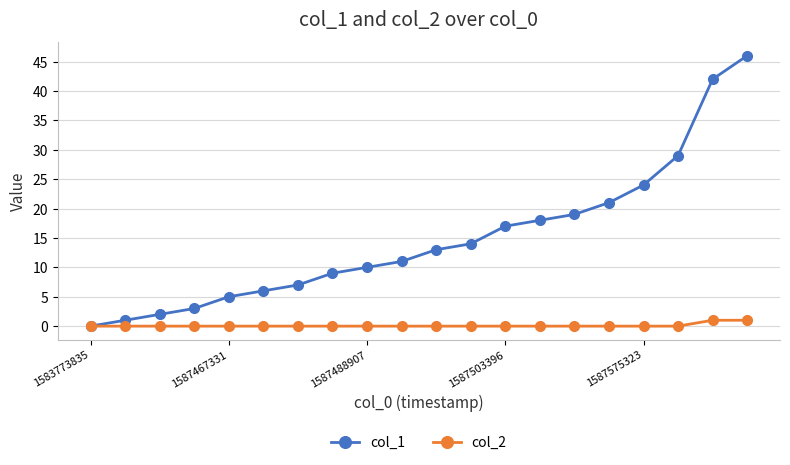

Rank the series by their maximum value, from highest to lowest.

col_1, col_2